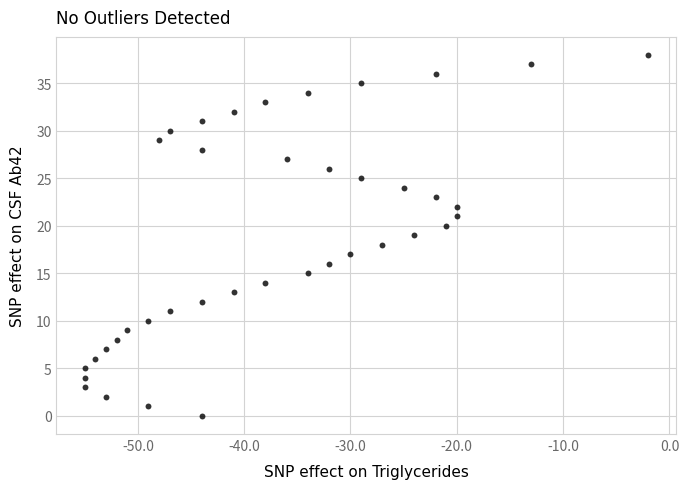

What is the range of X values (max minus min)?

53